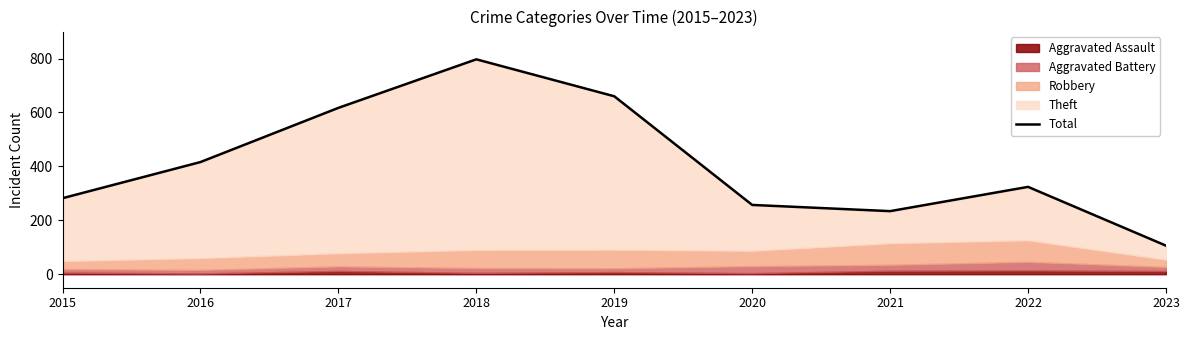

At which label does the data first exceed 324?

2016